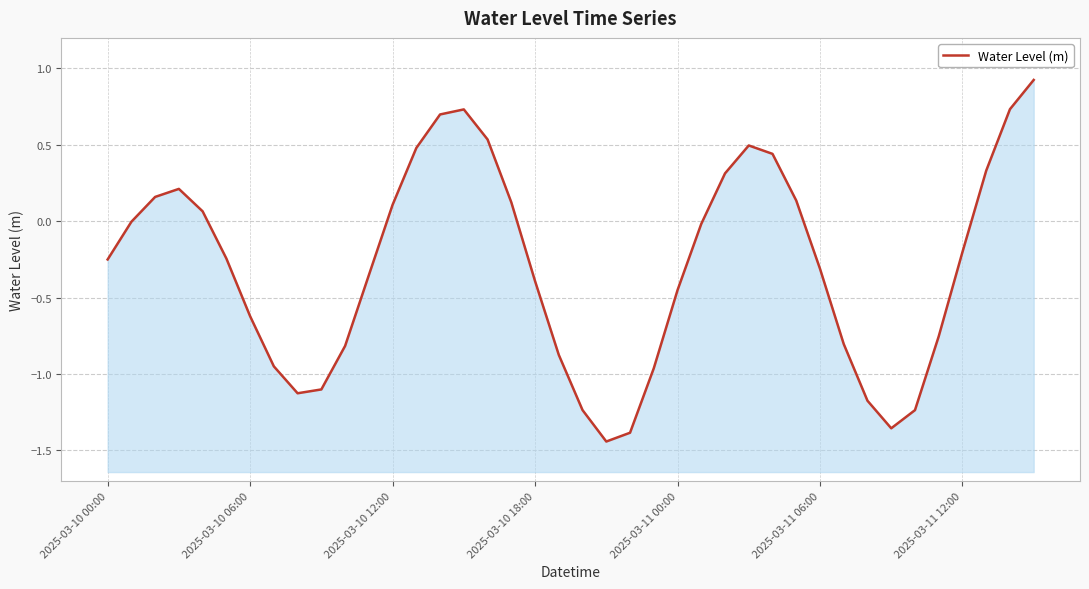

How many values are below zero?

24